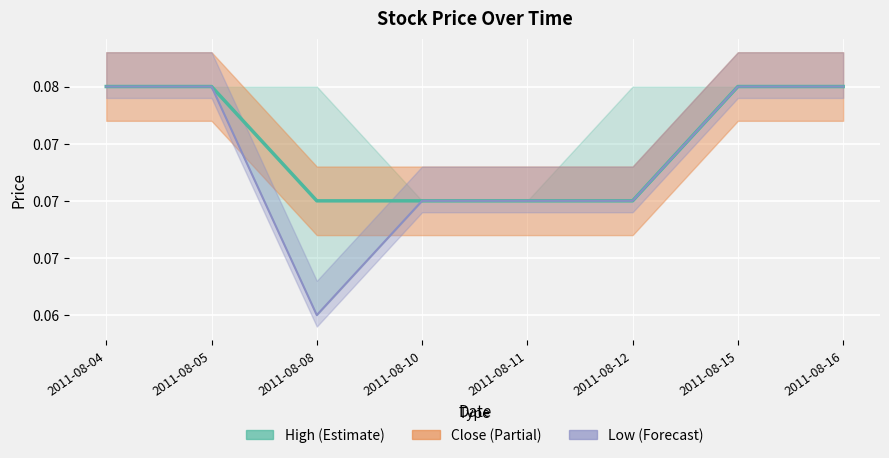

Rank the categories by Close value from lowest to highest.

2011-08-08, 2011-08-10, 2011-08-11, 2011-08-12, 2011-08-04, 2011-08-05, 2011-08-15, 2011-08-16